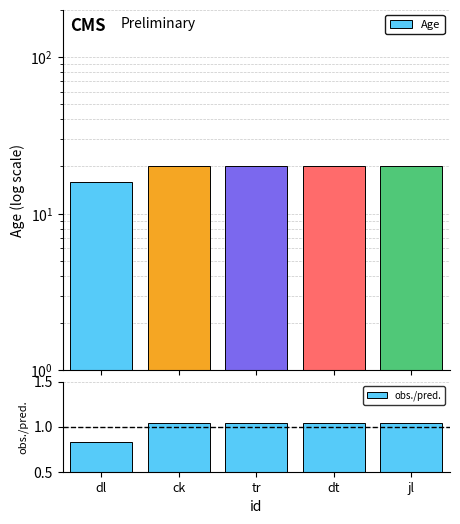

At which category is the sum across all series the highest?

ck